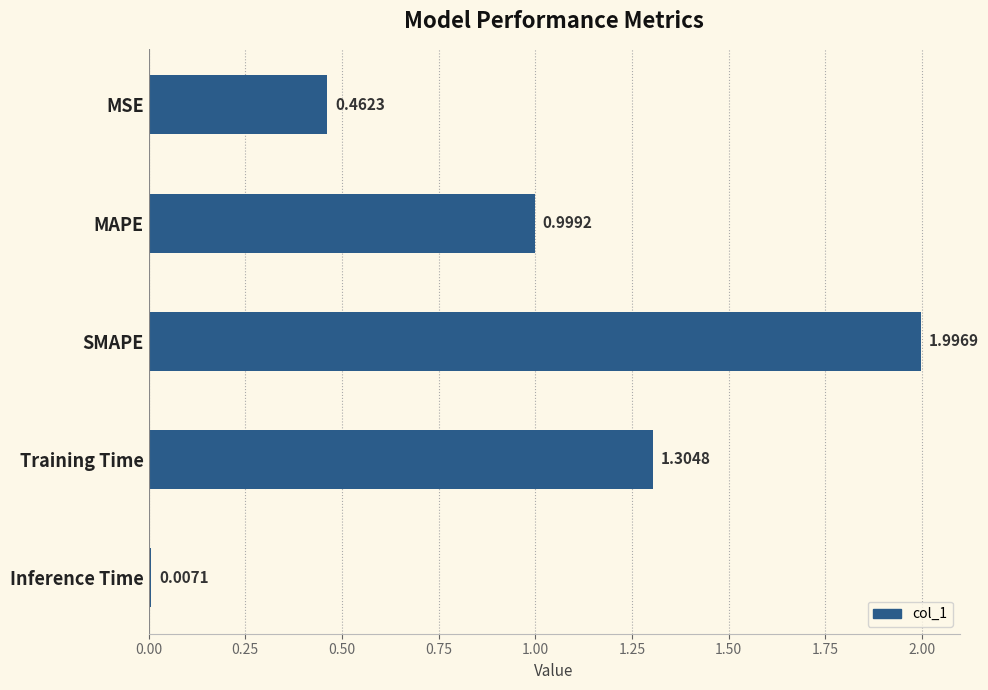

What is the label of the 2nd bar from the top?

MAPE